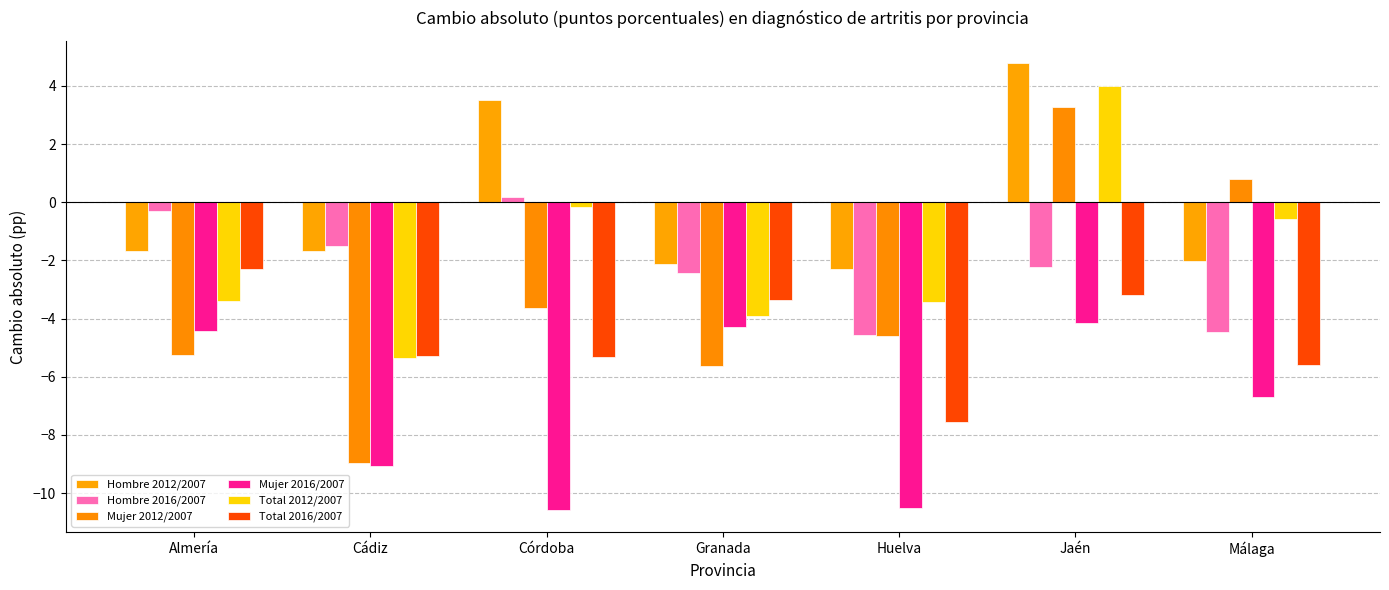

How many values in the Mujer 2012/2007 series exceed -4?

3